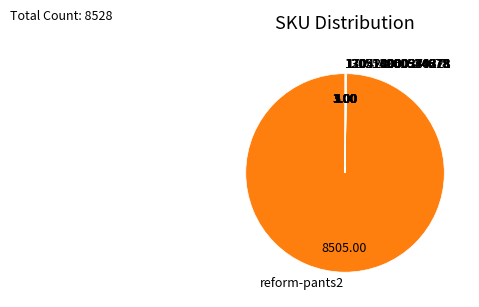

Is there a majority slice in this chart?

Yes